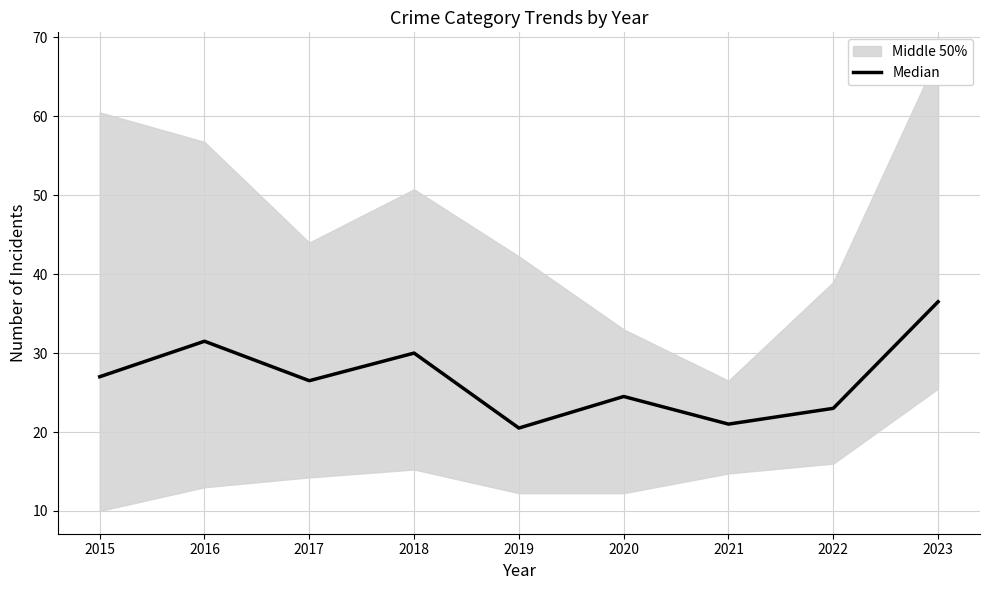

The value at 2017 is 16.3. True or false?

False